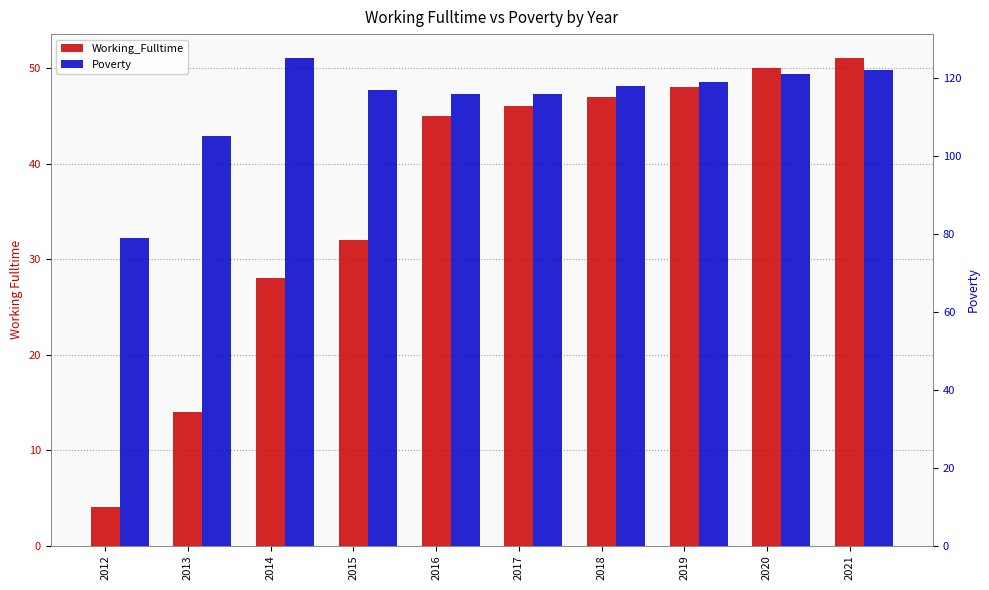

Which has a higher value, 2018 or 2021?

2021